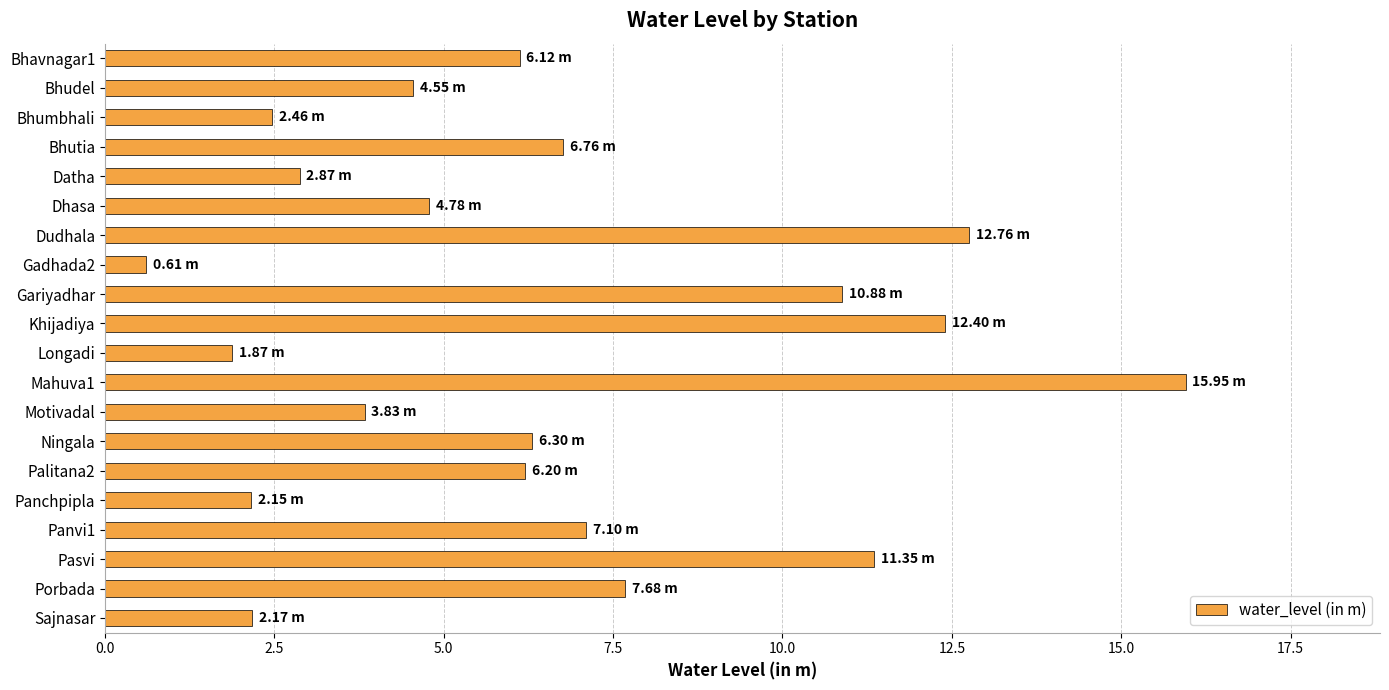

What is the difference between the maximum and second lowest values?

14.1